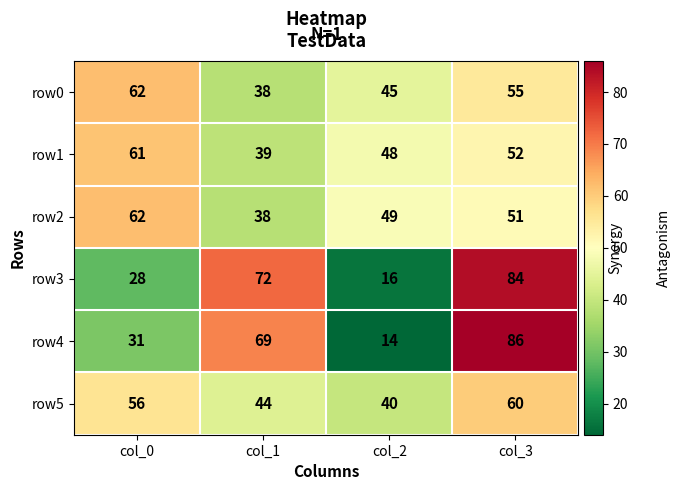

What is the difference between the highest and lowest values at col_0?

34